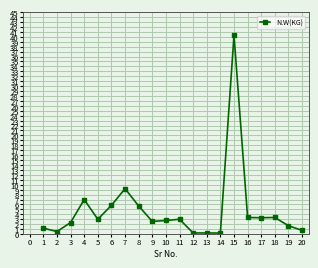

Is this an area chart (filled region under the line)?

No